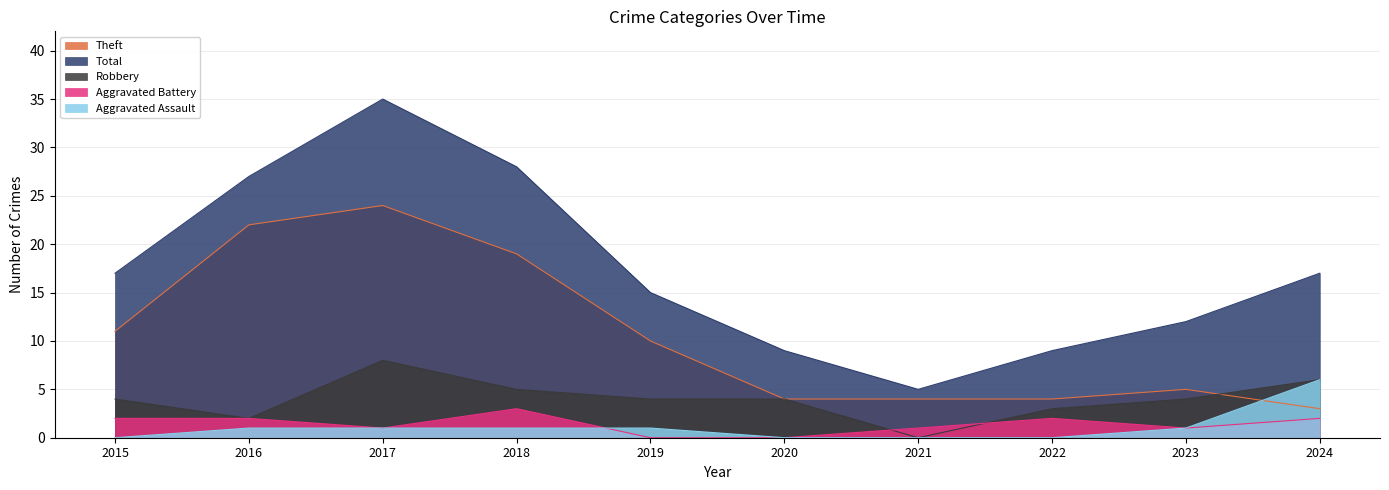

What is the maximum value shown in the chart?

35